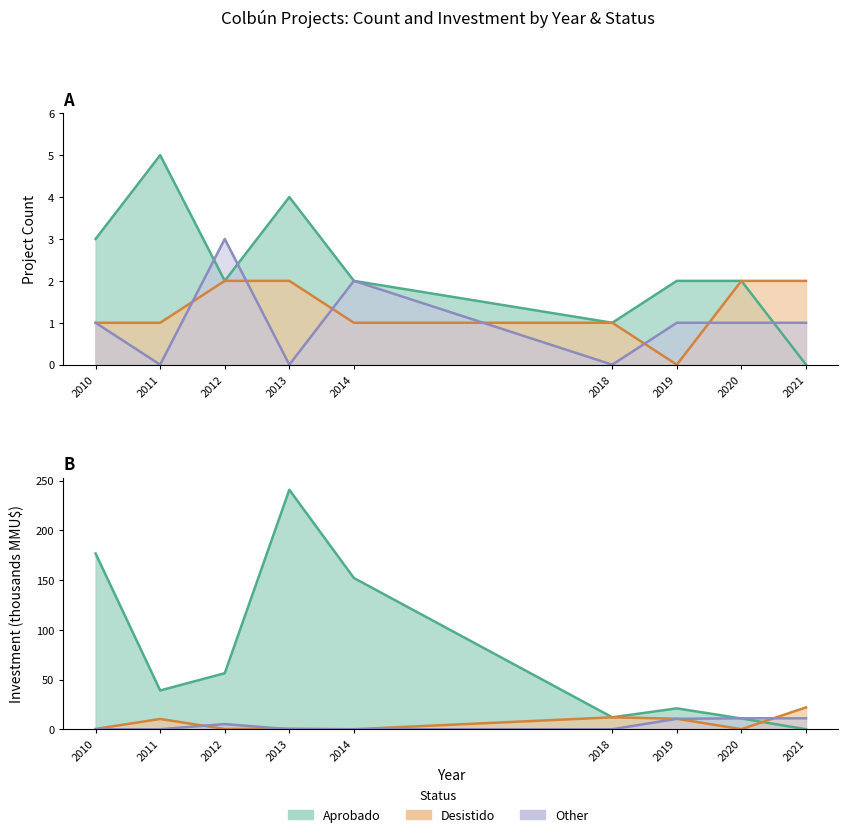

How many interior local peaks does the Other series have?

2